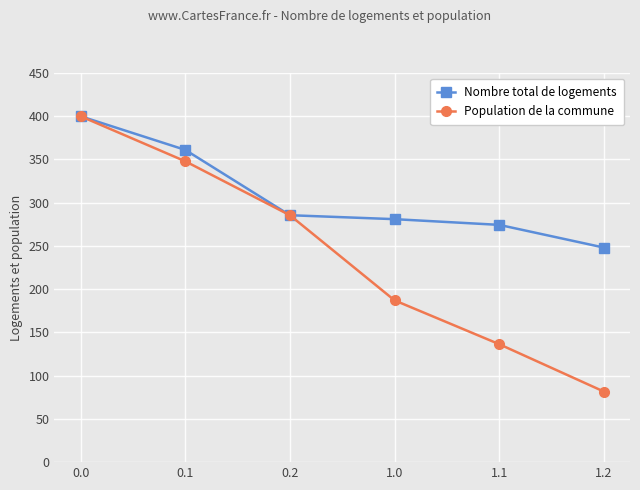

At how many categories does at least one series exceed 162?

6